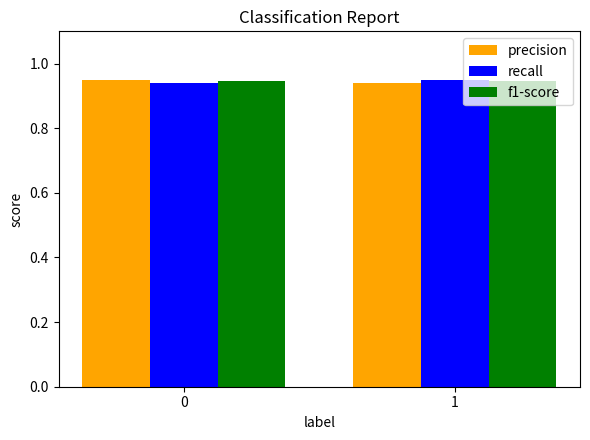

The f1-score series shows 0.5 at 0. True or false?

False